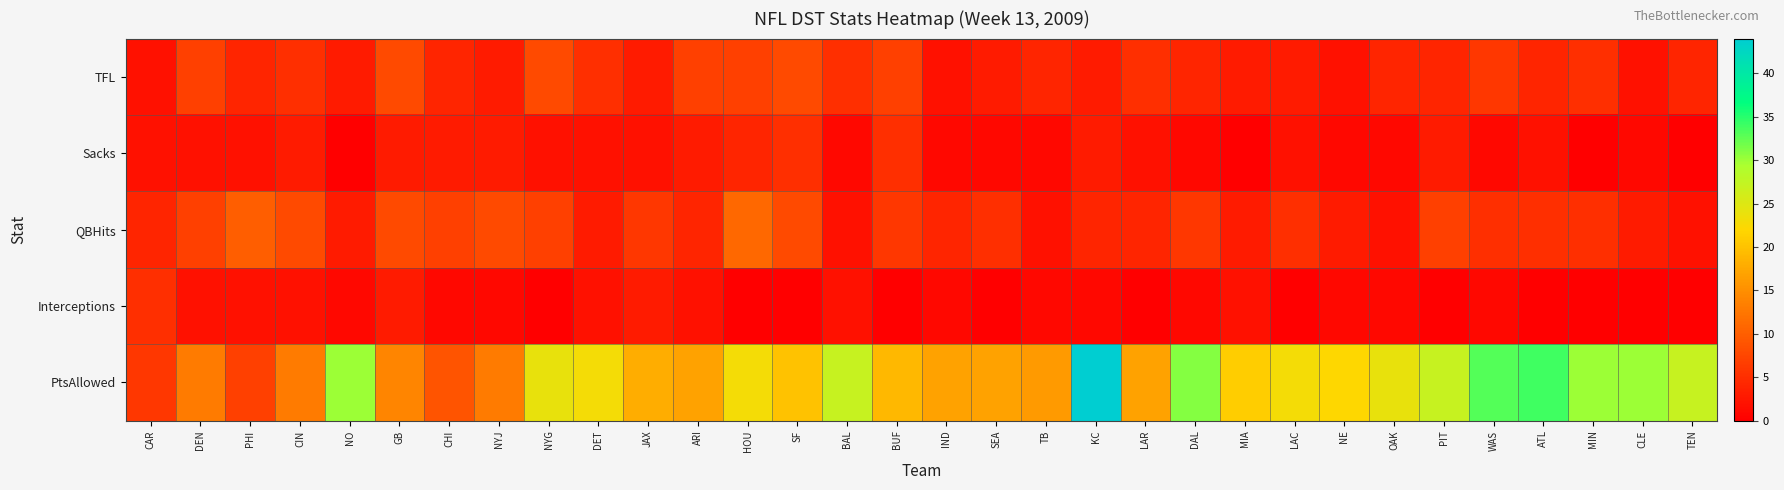

Between BAL and DEN, which is larger?

DEN